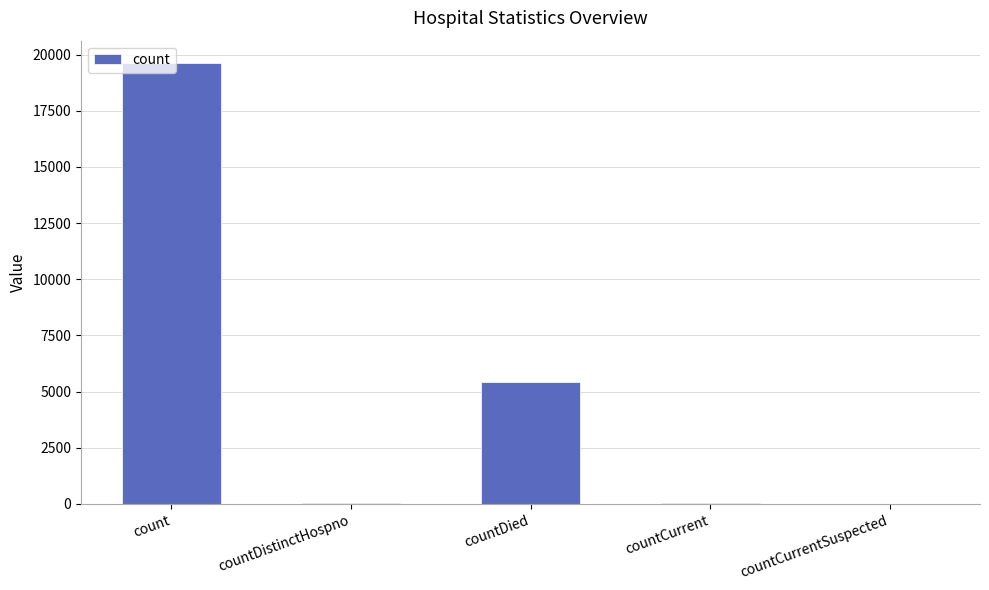

True or false: the data shows 27303 at count.

False